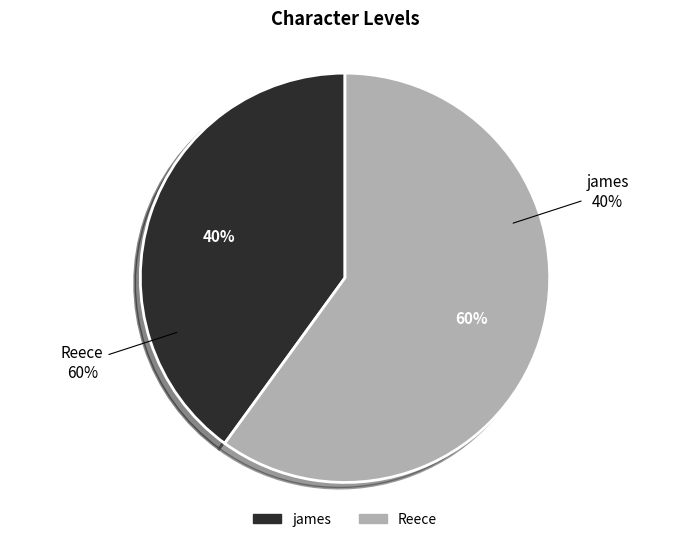

Which slice is the largest?

Reece